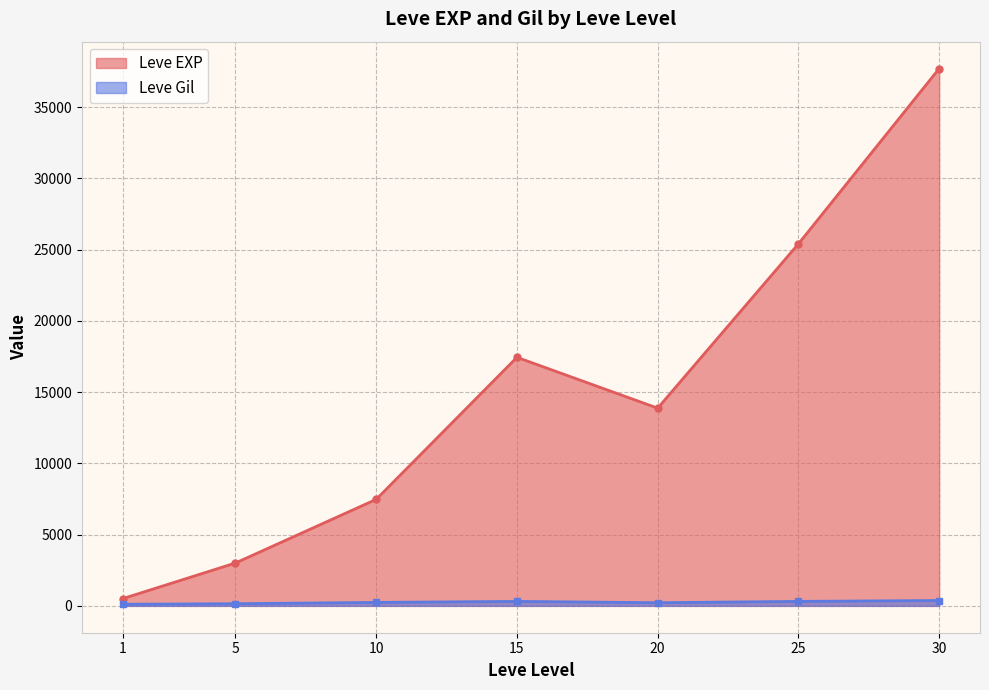

At 5, list the series in order from largest to smallest.

Leve EXP, Leve Gil